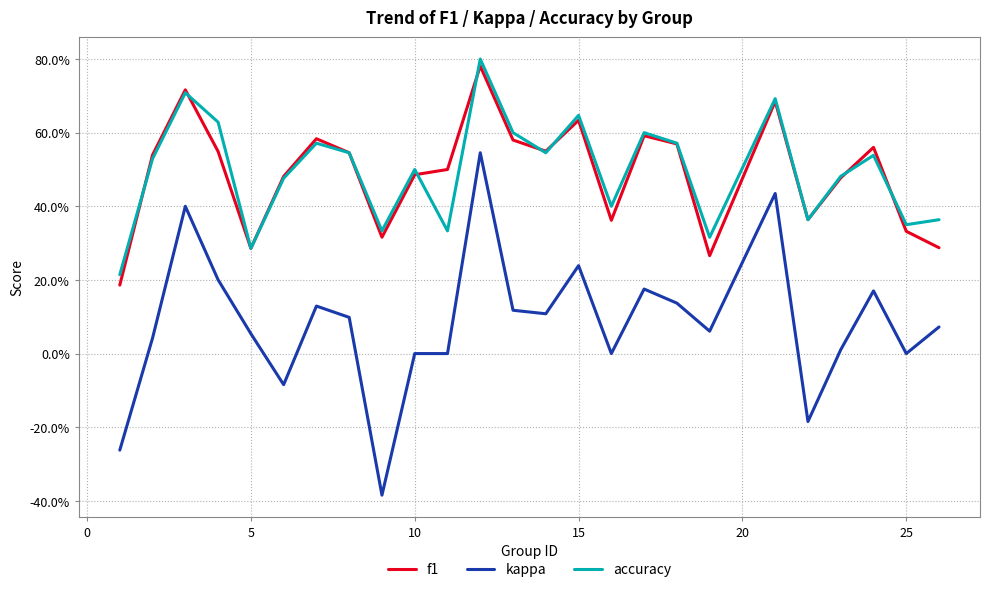

What are all the series names shown in the legend?

f1, kappa, accuracy